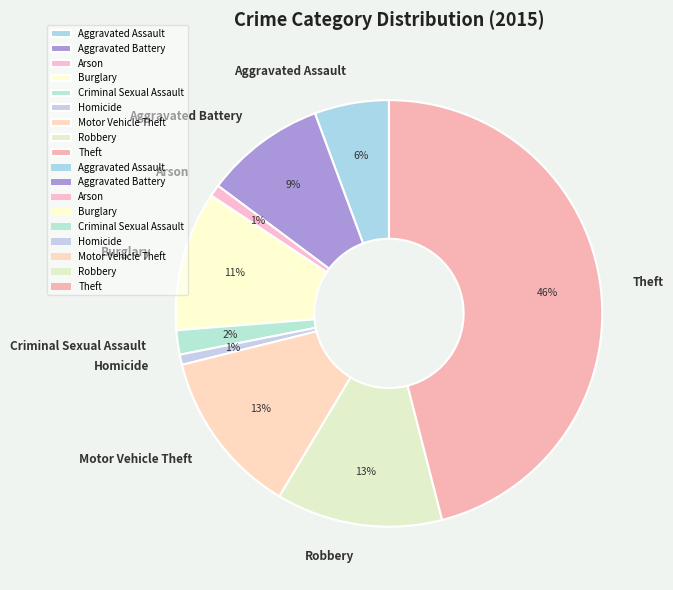

Which category has the biggest portion of the pie?

Theft